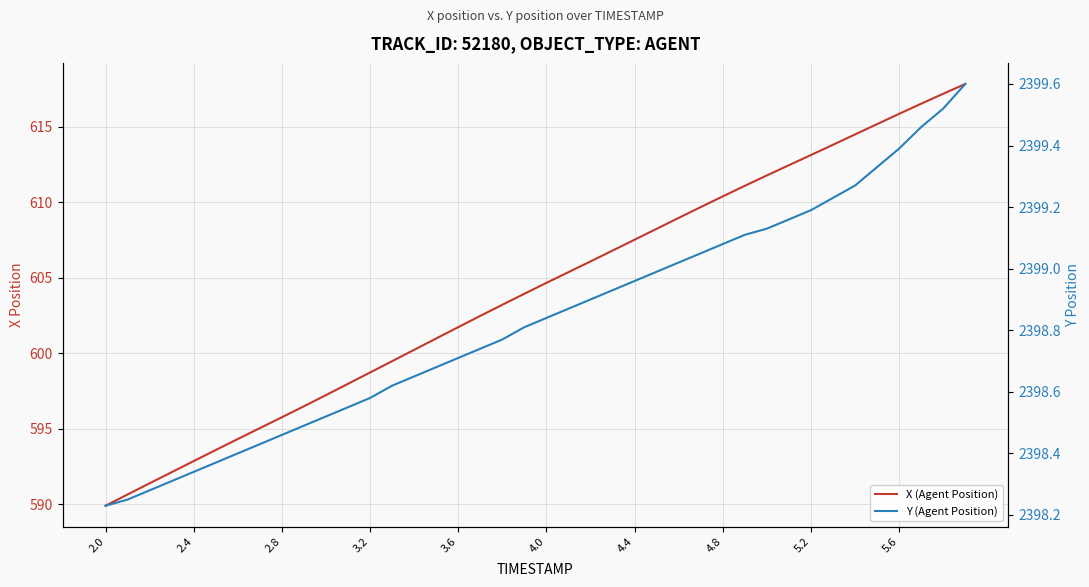

Which series has the largest range (max minus min)?

X (Agent Position)